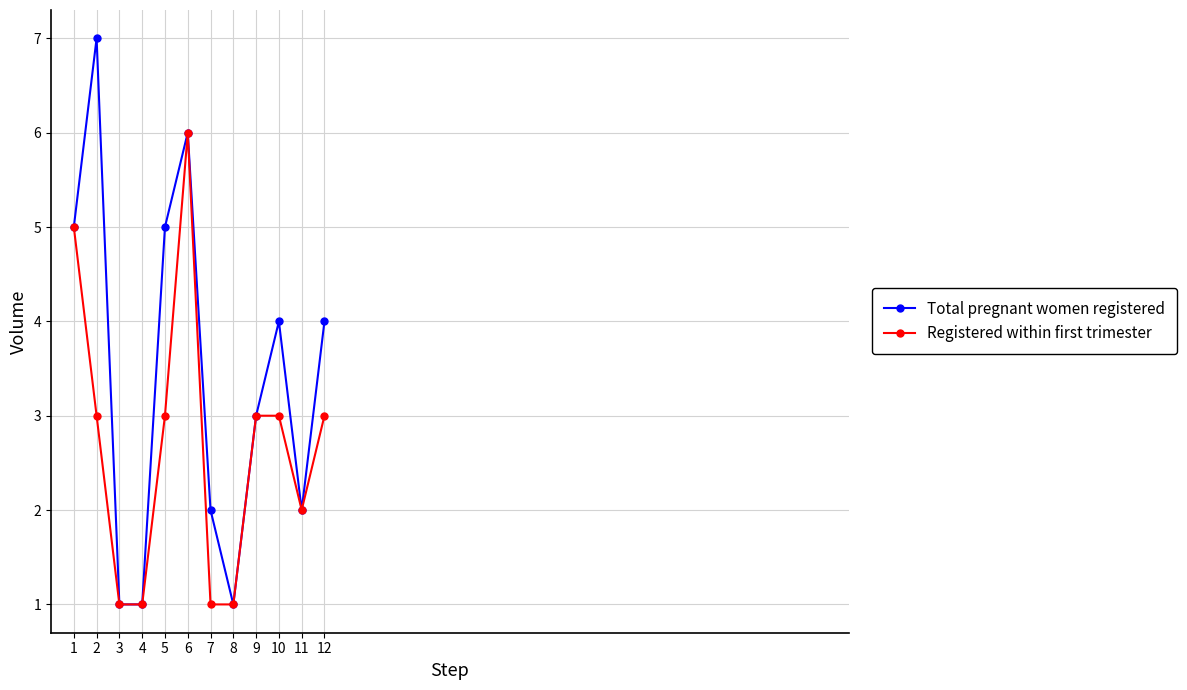

Which series has the largest range (max minus min)?

Total pregnant women registered